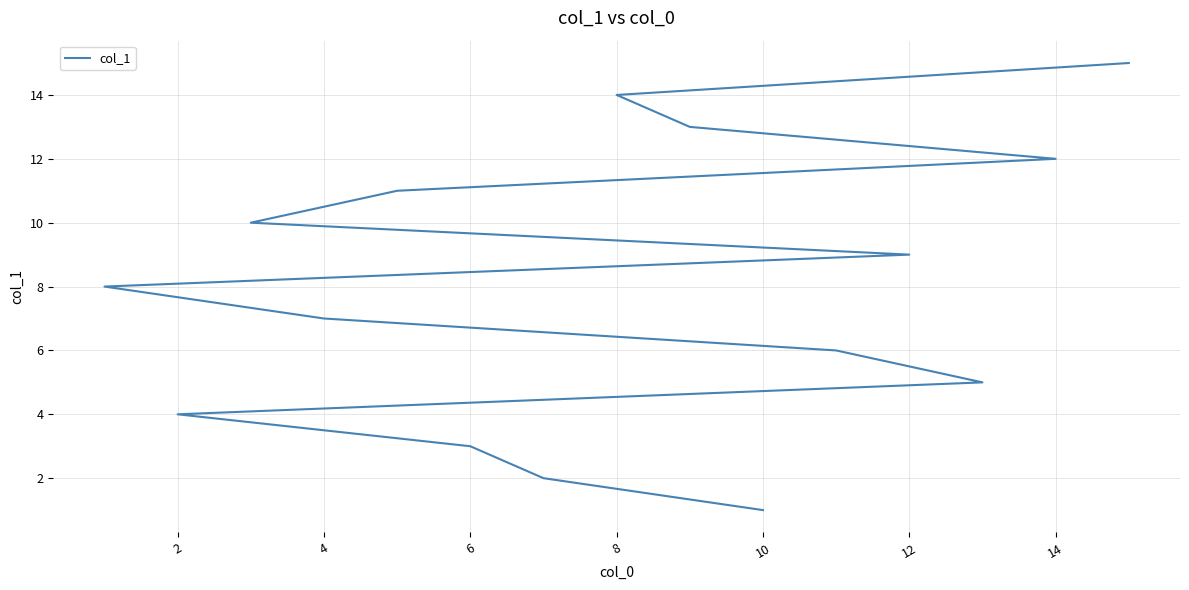

What is the difference between the second highest and second lowest values?

12